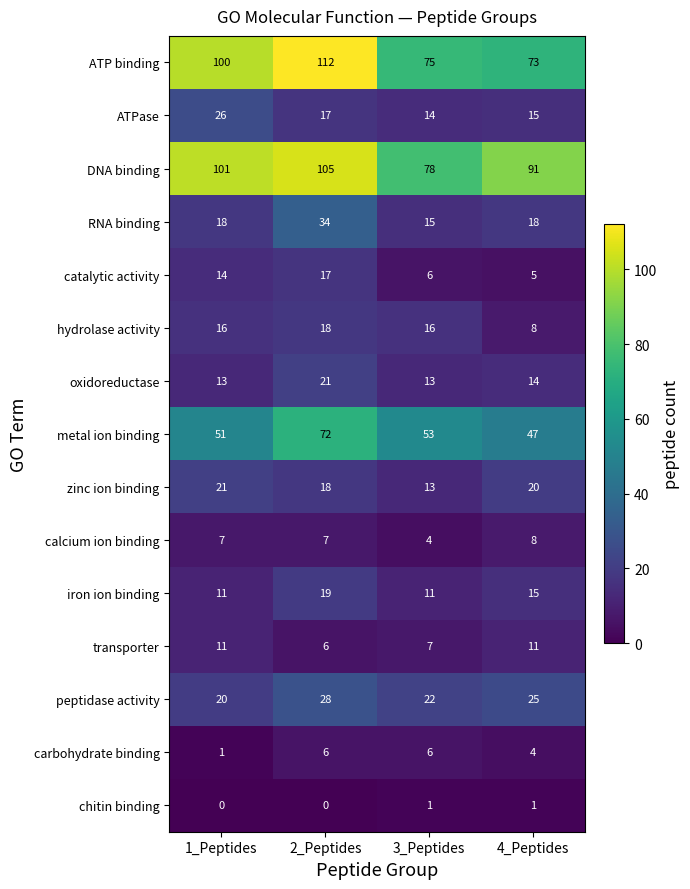

The RNA binding series shows 22 at 3_Peptides. True or false?

False